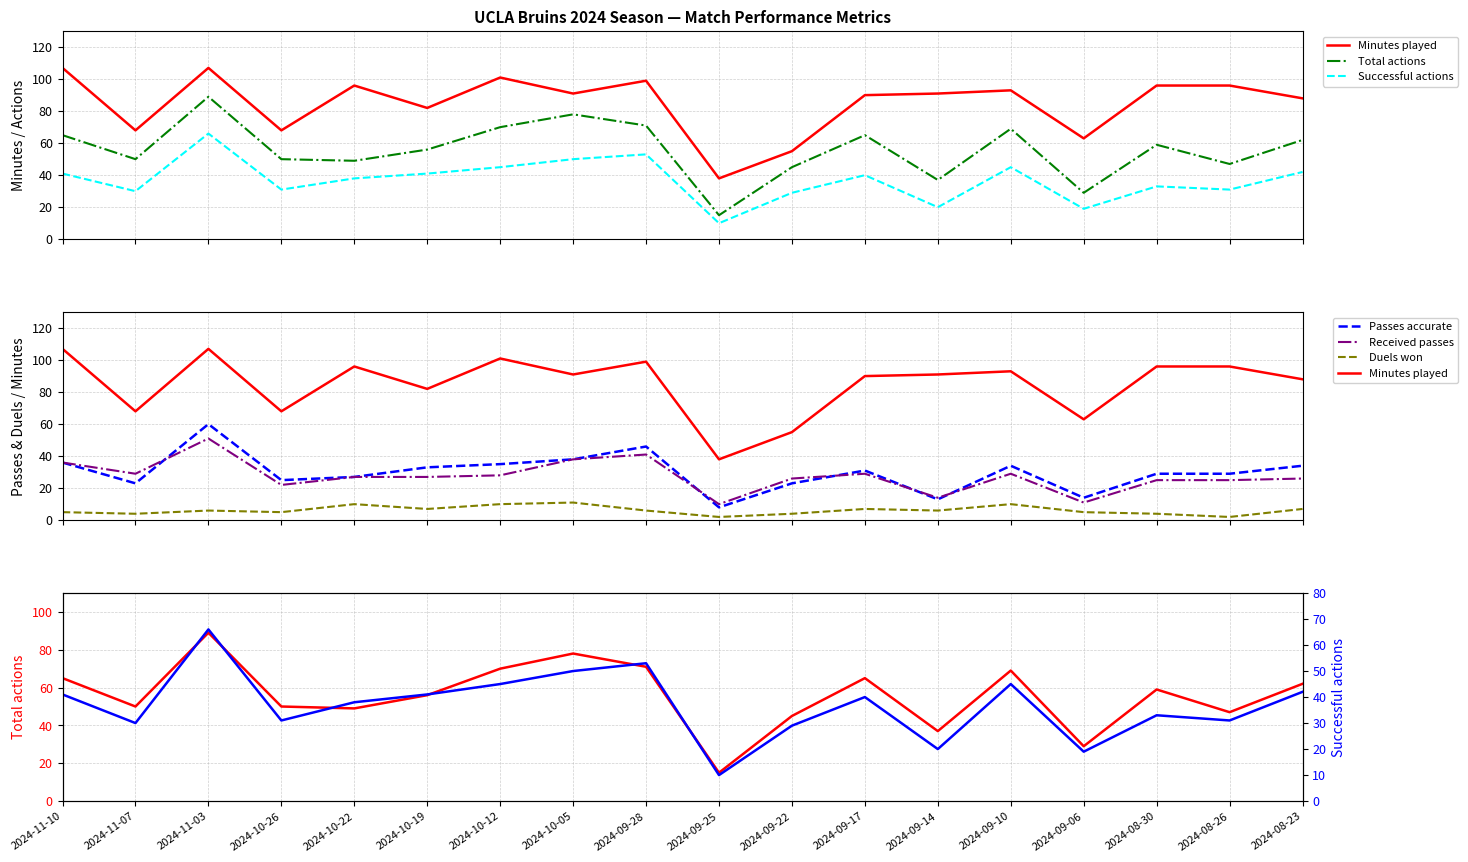

What is the total value across all series at 2024-09-22?

182